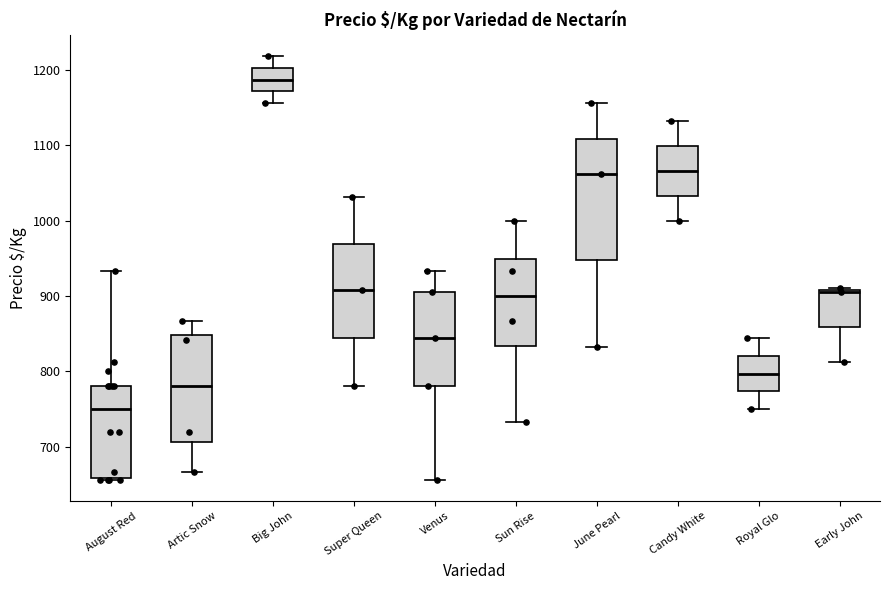

Reading left to right, transcribe this box plot: for each box, give where its median line is, the range the box spans, and where its two whiskers end, as read against the y-axis. The values are not printed on the chart, so give them approximately, as read against the axis.

August Red: median 750, box 660 to 780, whiskers 660 to 930
Artic Snow: median 780, box 710 to 850, whiskers 670 to 870
Big John: median 1190, box 1170 to 1200, whiskers 1160 to 1220
Super Queen: median 910, box 840 to 970, whiskers 780 to 1030
Venus: median 840, box 780 to 910, whiskers 660 to 930
Sun Rise: median 900, box 830 to 950, whiskers 730 to 1000
June Pearl: median 1060, box 950 to 1110, whiskers 830 to 1160
Candy White: median 1070, box 1030 to 1100, whiskers 1000 to 1130
Royal Glo: median 800, box 770 to 820, whiskers 750 to 840
Early John: median 910, box 860 to 910, whiskers 810 to 910